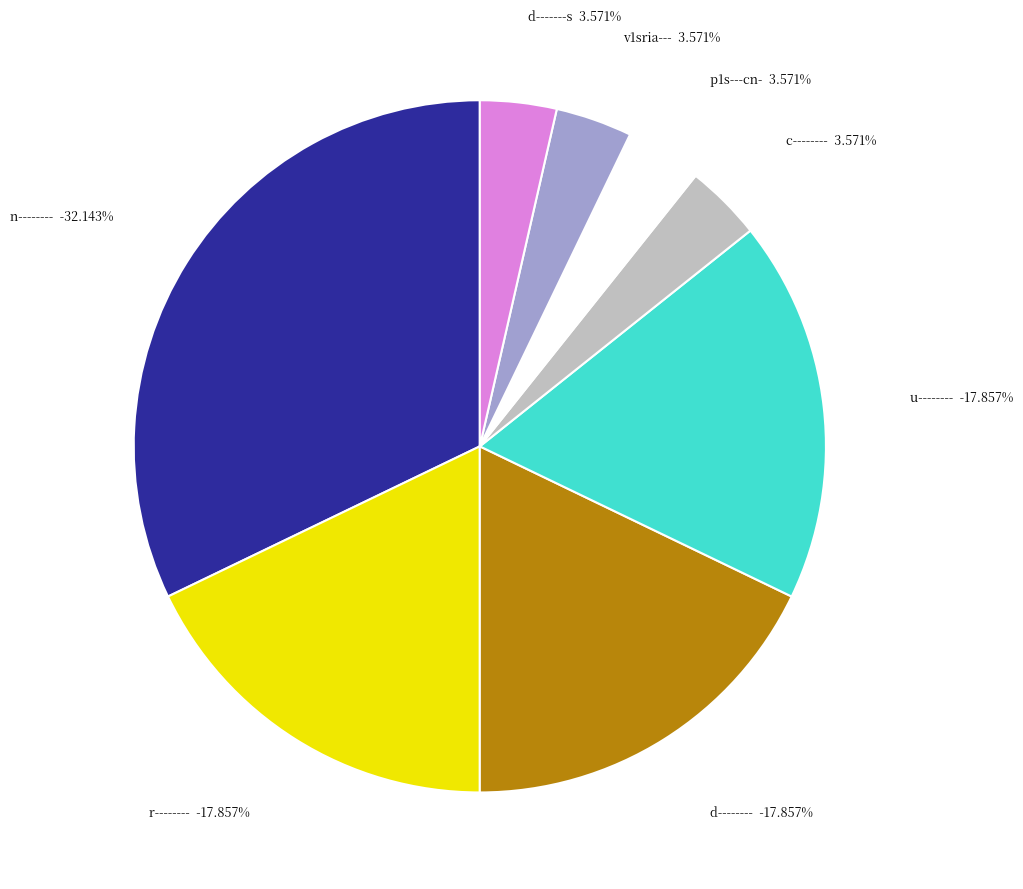

How many segments does this pie chart have?

5